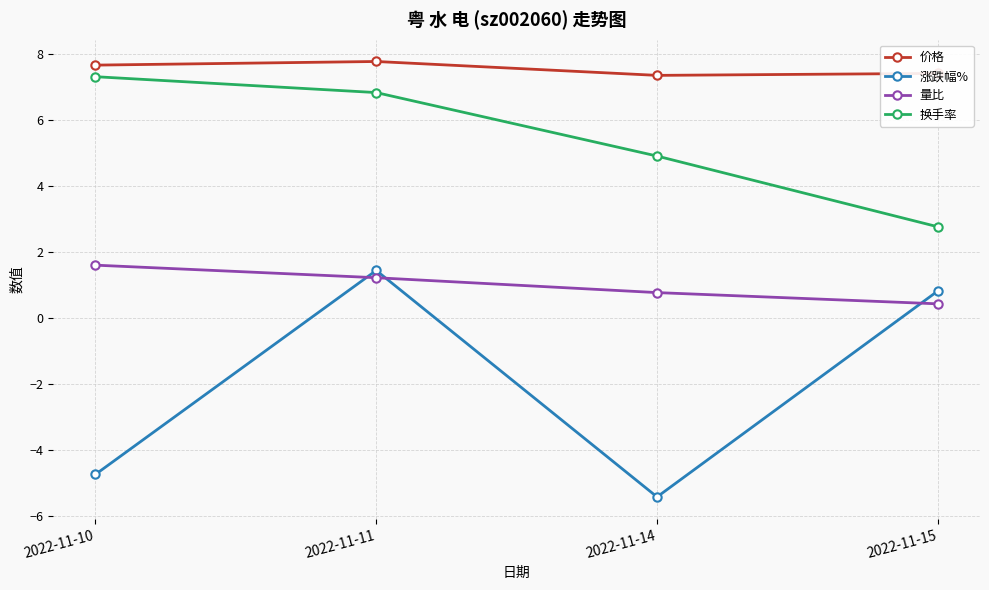

At 2022-11-10, list the series in order from largest to smallest.

价格, 换手率, 量比, 涨跌幅%